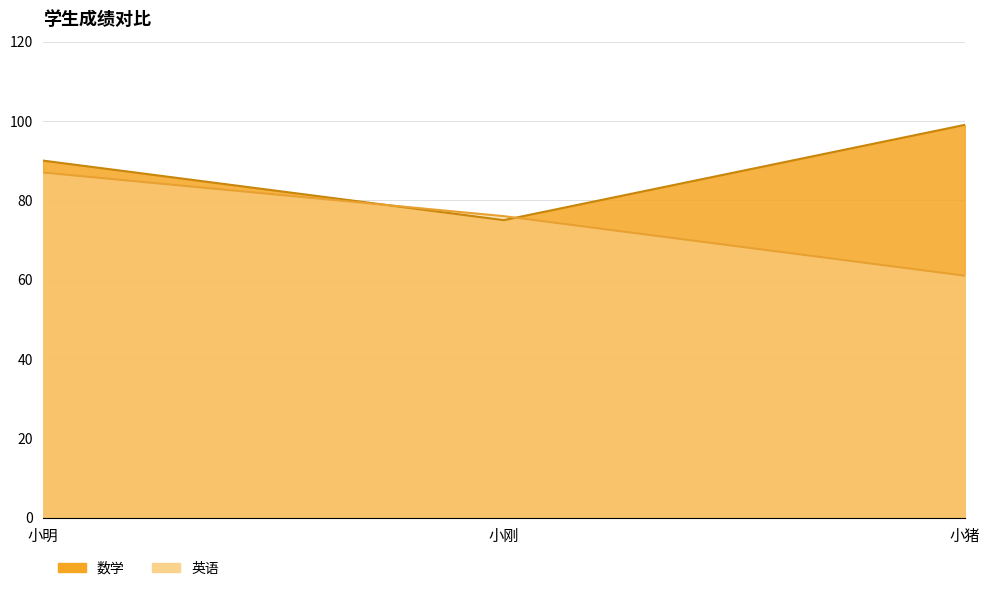

List the series in order of their overall mean, lowest first.

英语, 数学